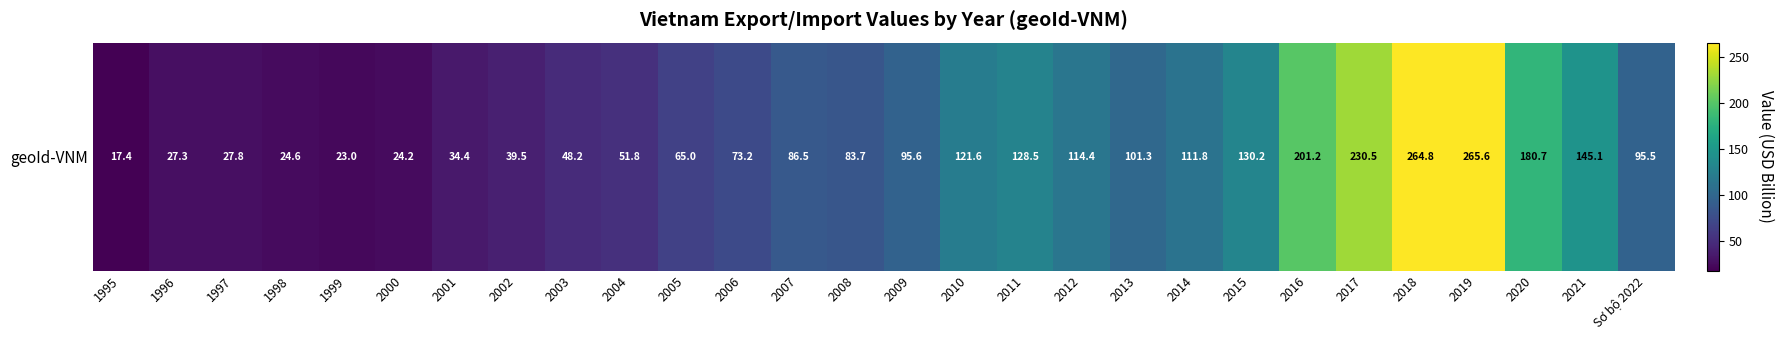

How many values are below 95?

14